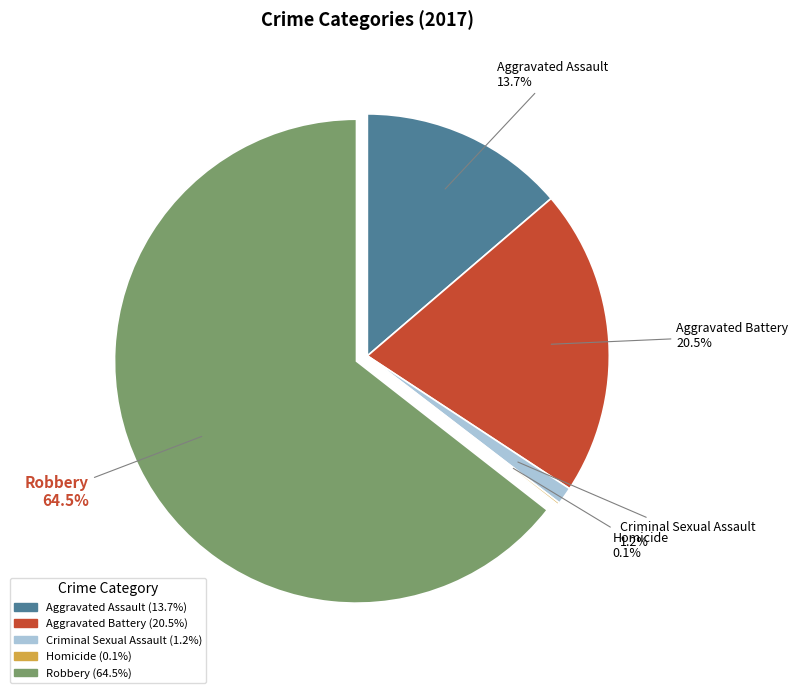

Which slice is the largest?

Robbery